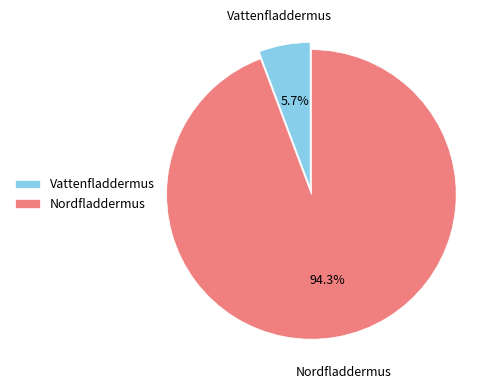

Combined, do Nordfladdermus and Vattenfladdermus account for over 50%?

Yes